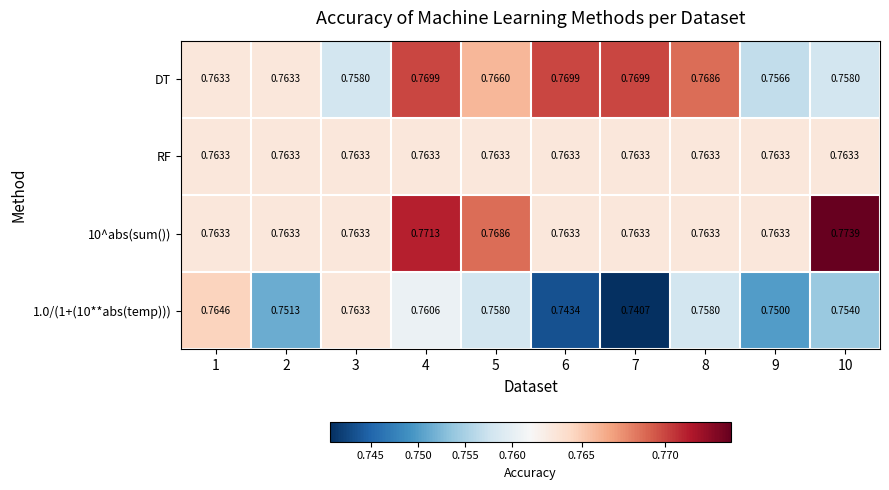

Between 3 and 5, which series saw the biggest shift?

DT